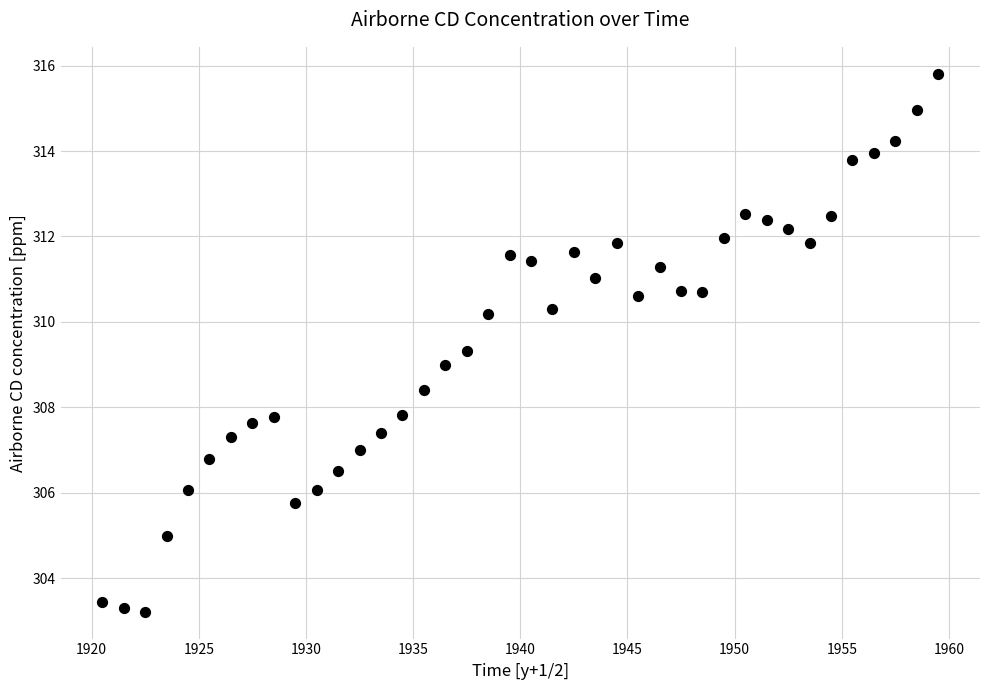

What is the range of X values (max minus min)?

39.0